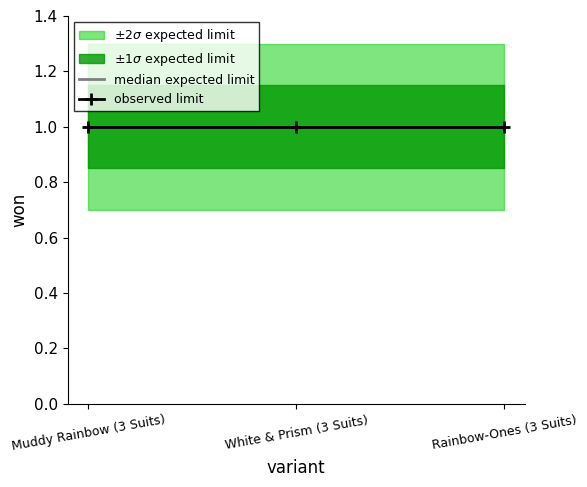

Reading left to right, what are all the values shown in this chart?

won: Muddy Rainbow (3 Suits)=1.0	White & Prism (3 Suits)=1.0	Rainbow-Ones (3 Suits)=1.0
won_upper1: Muddy Rainbow (3 Suits)=1.1	White & Prism (3 Suits)=1.1	Rainbow-Ones (3 Suits)=1.1
won_lower1: Muddy Rainbow (3 Suits)=0.8	White & Prism (3 Suits)=0.8	Rainbow-Ones (3 Suits)=0.8
won_upper2: Muddy Rainbow (3 Suits)=1.3	White & Prism (3 Suits)=1.3	Rainbow-Ones (3 Suits)=1.3
won_lower2: Muddy Rainbow (3 Suits)=0.7	White & Prism (3 Suits)=0.7	Rainbow-Ones (3 Suits)=0.7